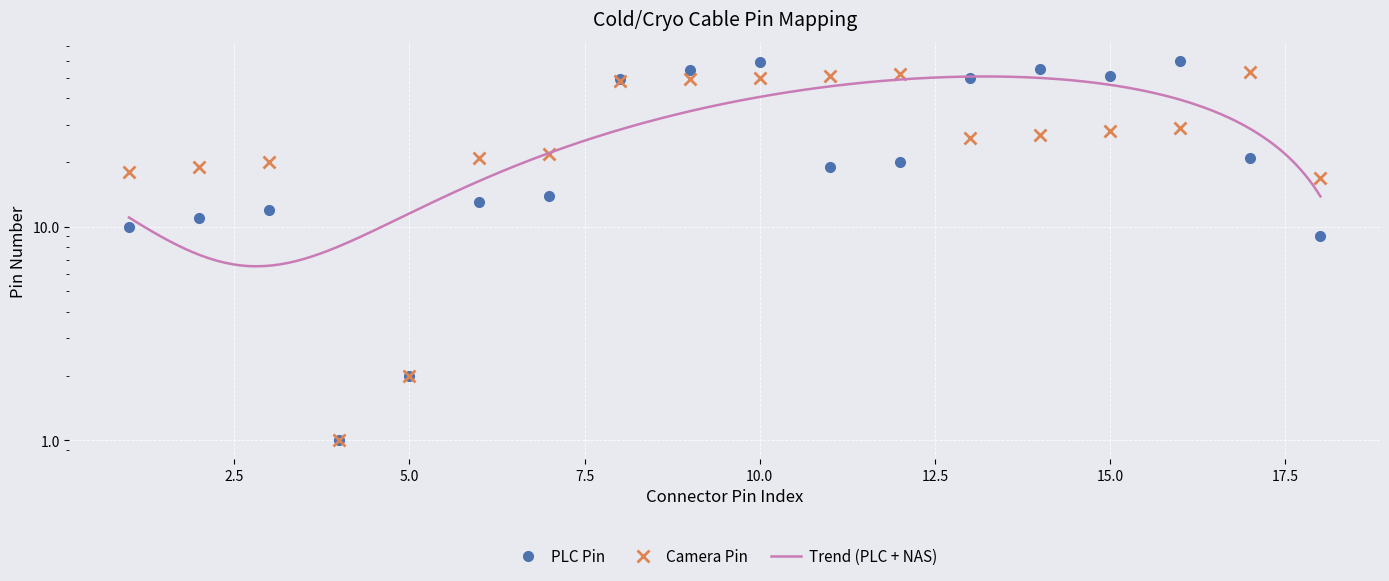

Which series ends up on top after the final intersection of Camera Pin and PLC Pin?

Camera Pin